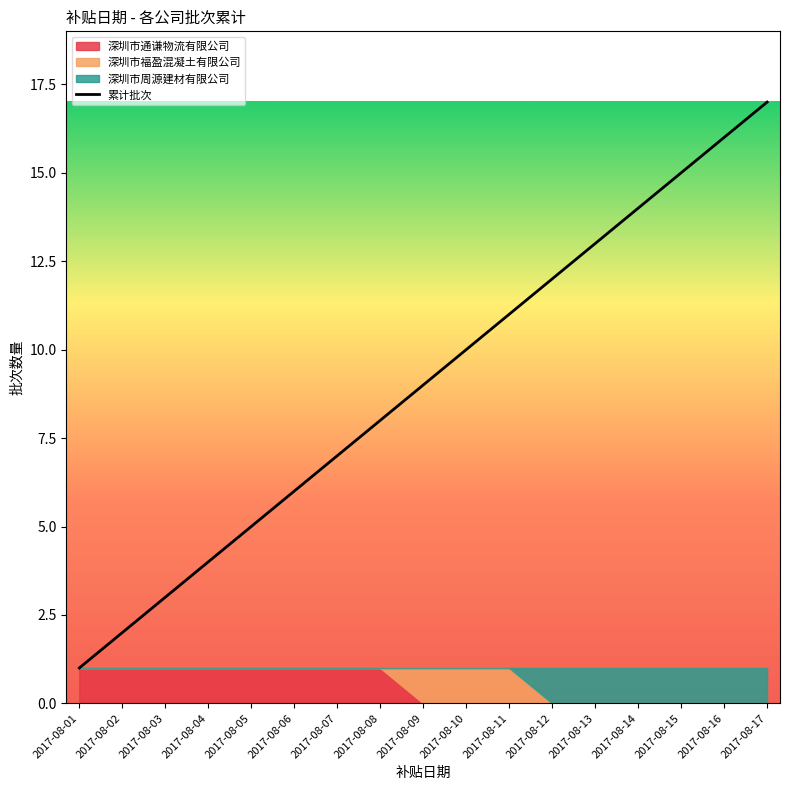

Rank the categories by value from highest to lowest.

2017-08-17, 2017-08-16, 2017-08-15, 2017-08-14, 2017-08-13, 2017-08-12, 2017-08-11, 2017-08-10, 2017-08-09, 2017-08-08, 2017-08-07, 2017-08-06, 2017-08-05, 2017-08-04, 2017-08-03, 2017-08-02, 2017-08-01